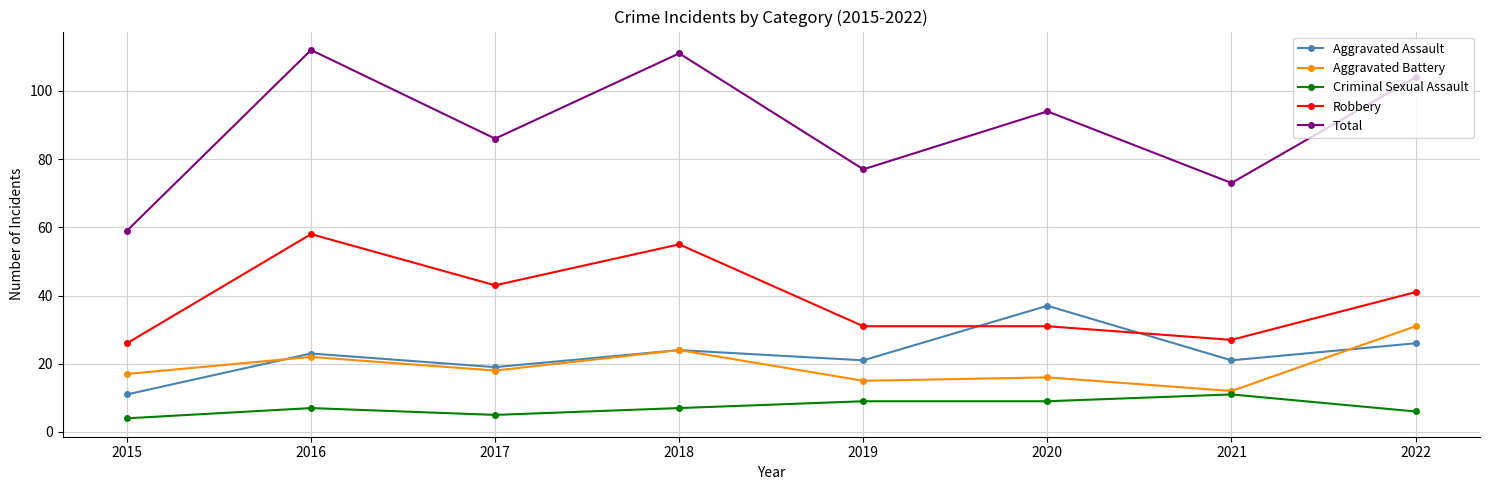

How many lines are shown in the chart?

5